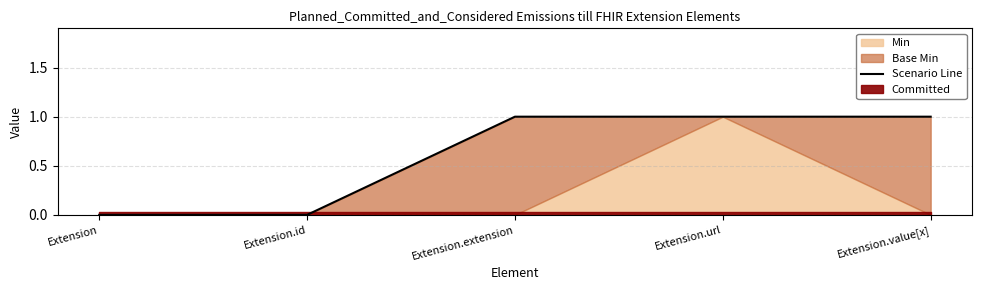

At which category does the chart reach its peak across all series?

Extension.extension